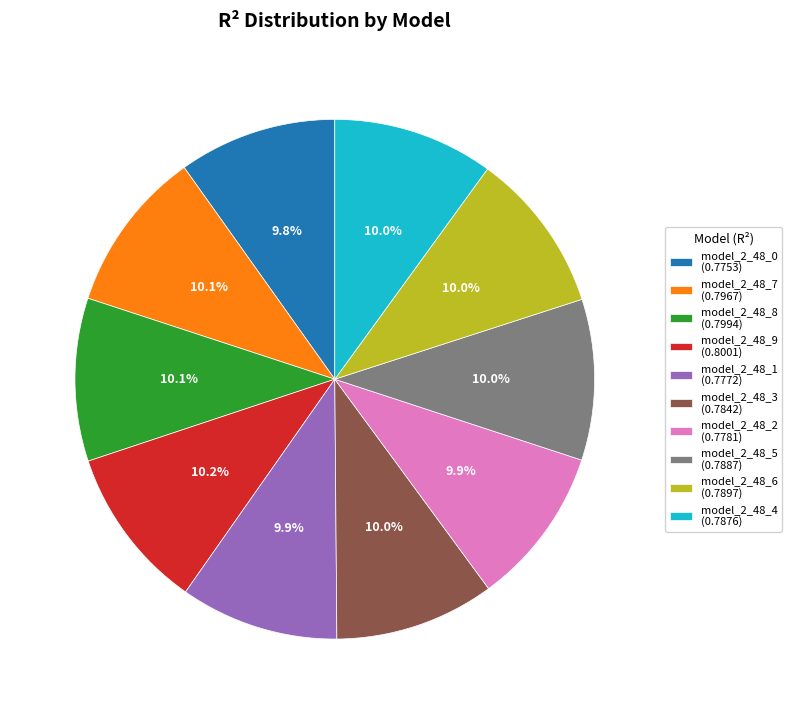

The model_2_48_4 slice represents 1% of the pie. True or false?

False